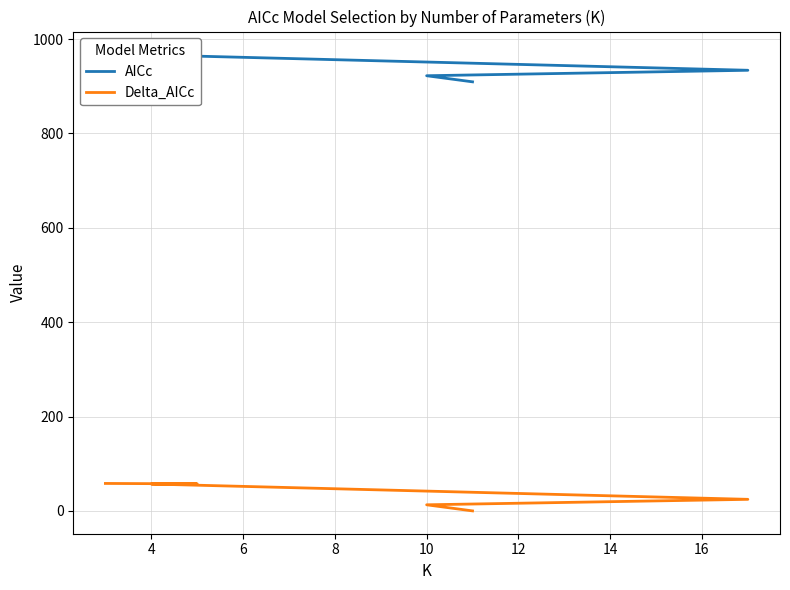

True or false: AICc has a value of 576.0 at 10.

False